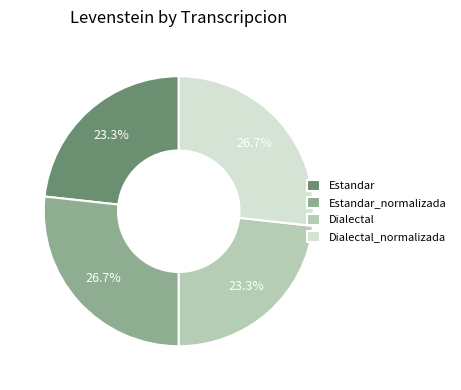

Count the number of slices in the pie.

4